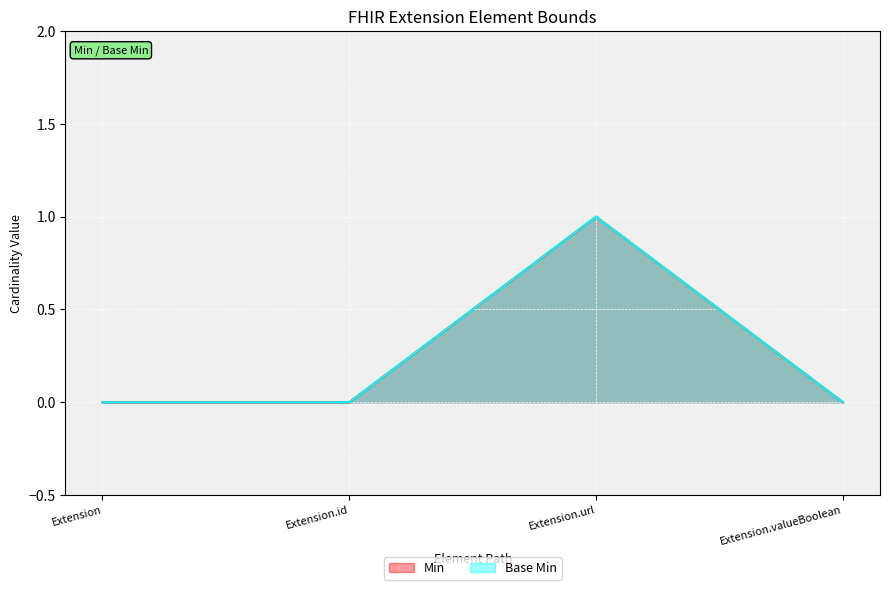

Which series has the largest total across all categories?

Min